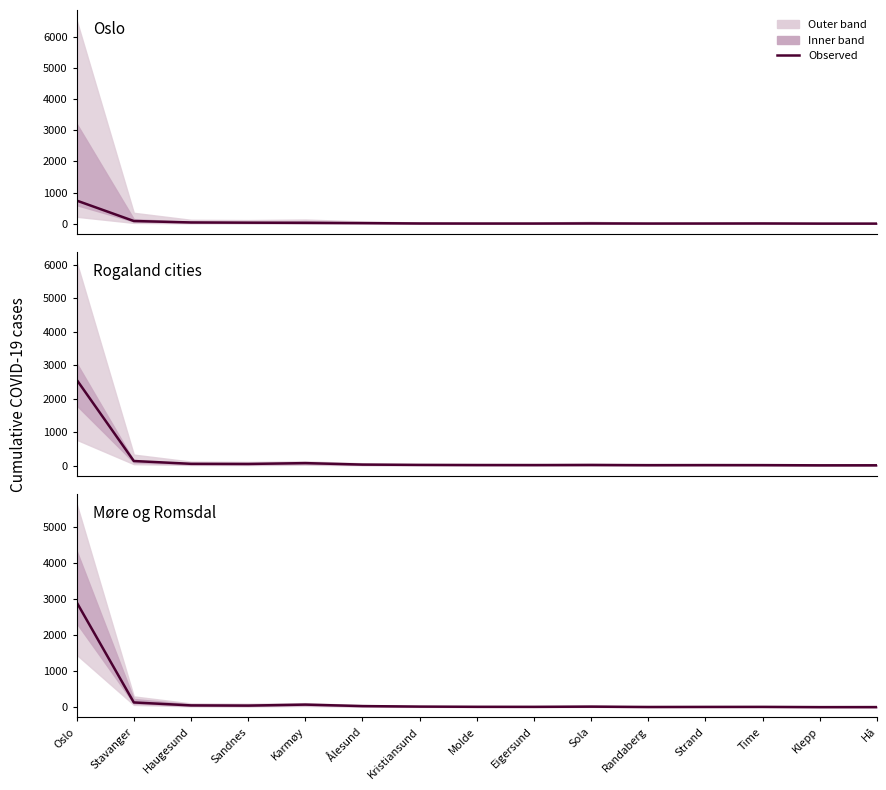

At which category does the chart reach its peak across all series?

Oslo